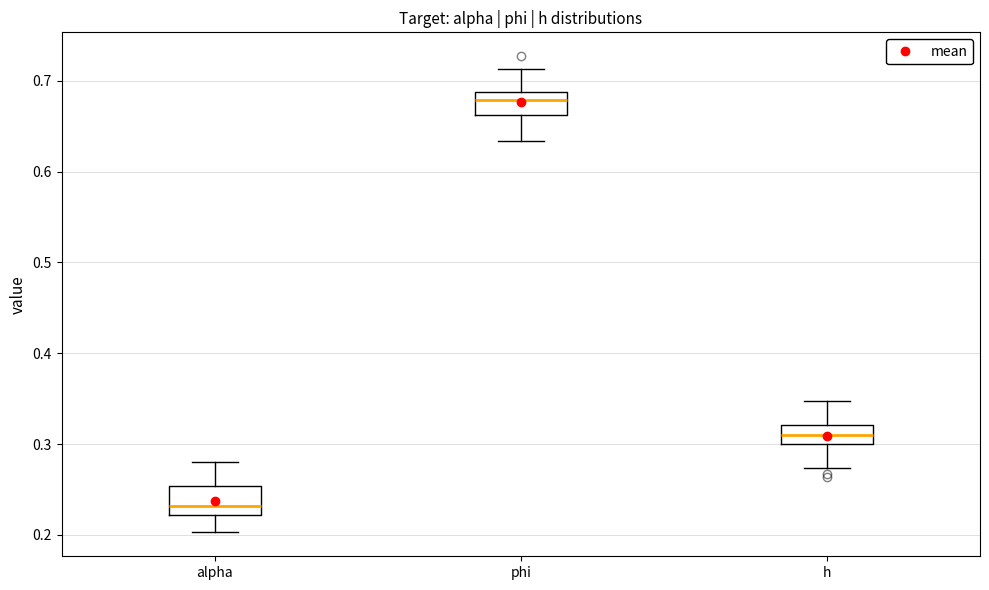

Reading left to right, read every box against the y-axis: the position of its median line, the range the box covers, and the ends of its whiskers. The values are not printed on the chart, so give them approximately, as read against the axis.

alpha: median 0.23, box 0.22 to 0.25, whiskers 0.20 to 0.28
phi: median 0.68, box 0.66 to 0.69, whiskers 0.63 to 0.71
h: median 0.31, box 0.30 to 0.32, whiskers 0.27 to 0.35